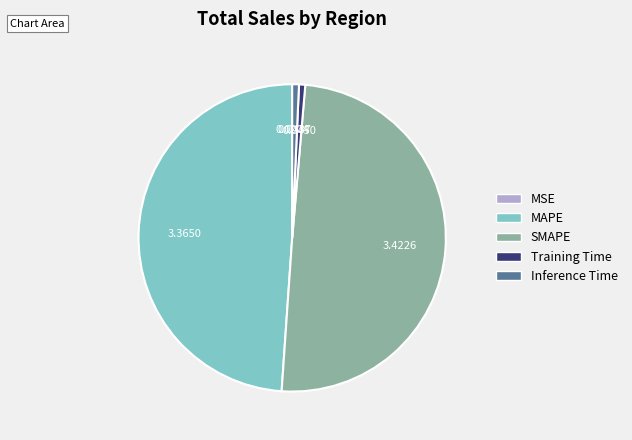

Is MAPE the majority of the pie?

No